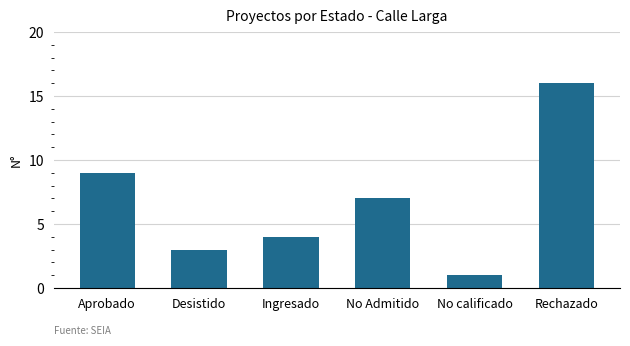

How many data points does each series have?

6